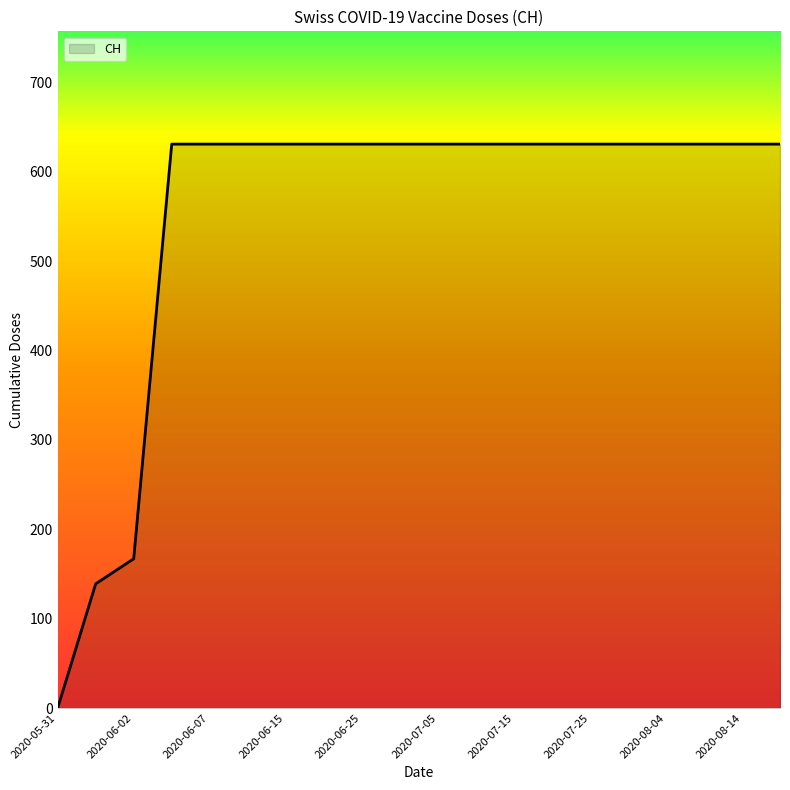

How many values are above zero?

19